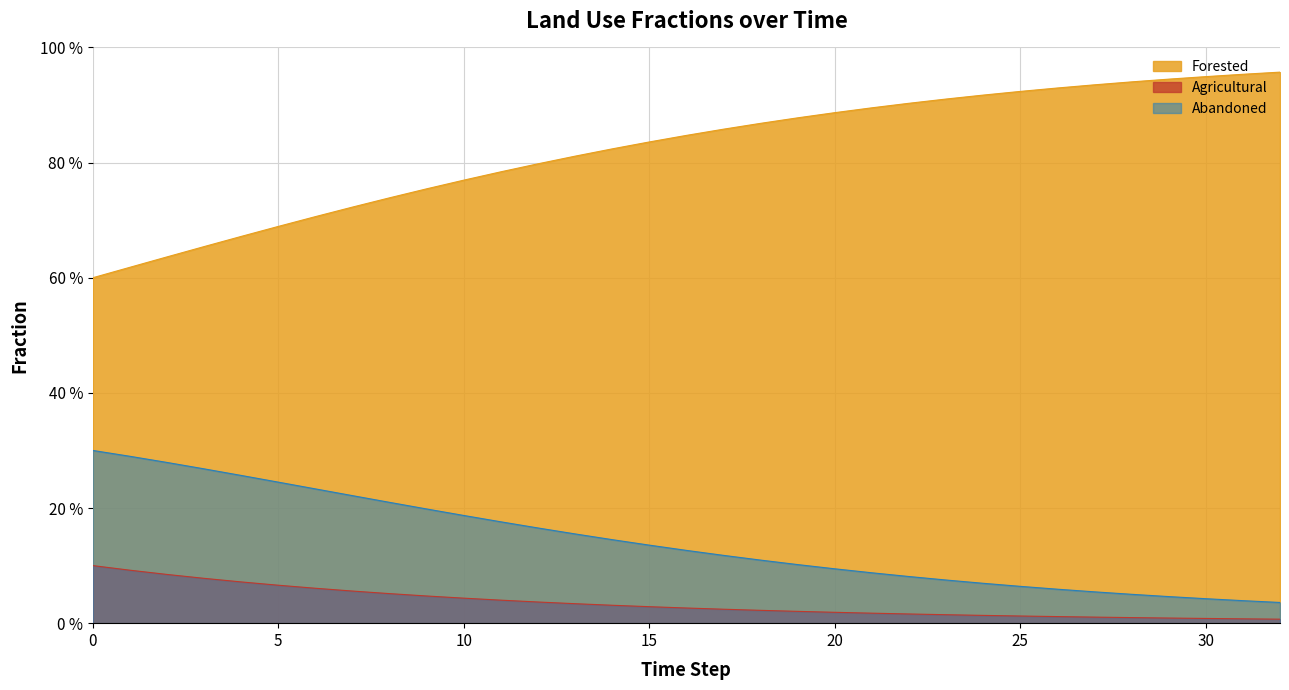

Which has a higher value, 3 or 23?

23